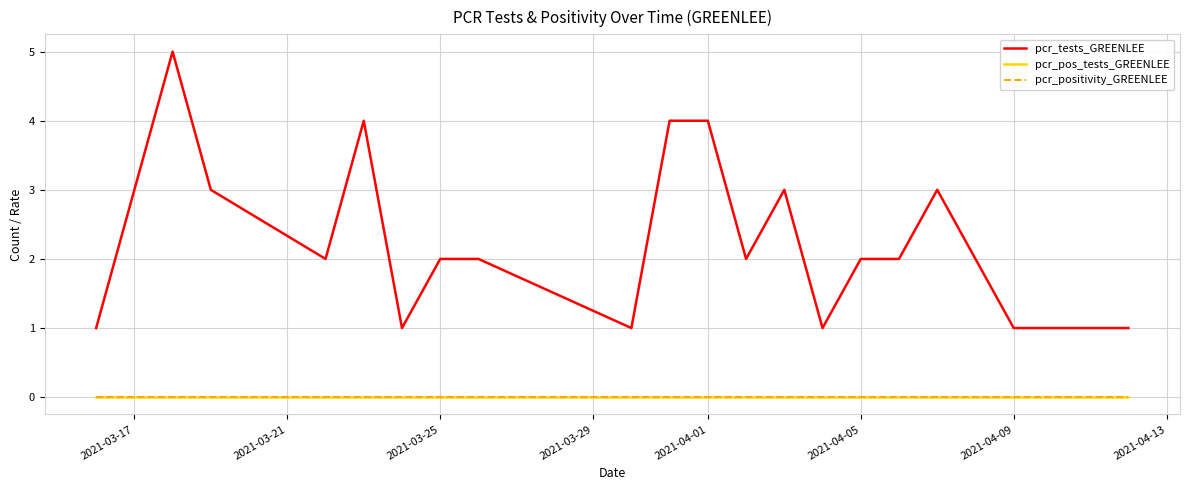

Does the chart display data point markers on the line(s)?

No